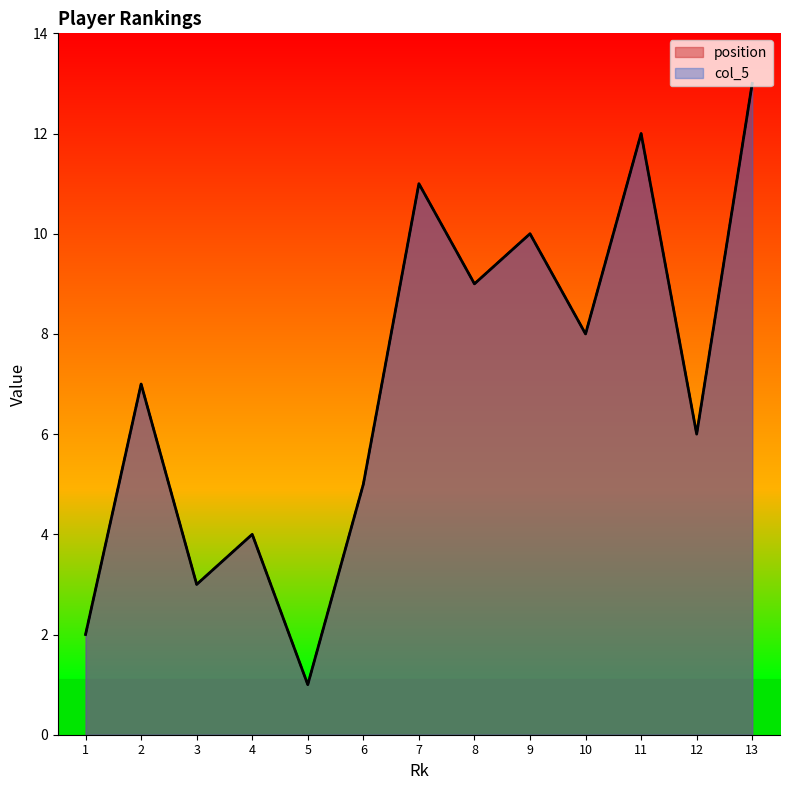

At which label is col_5 closest to 7?

2